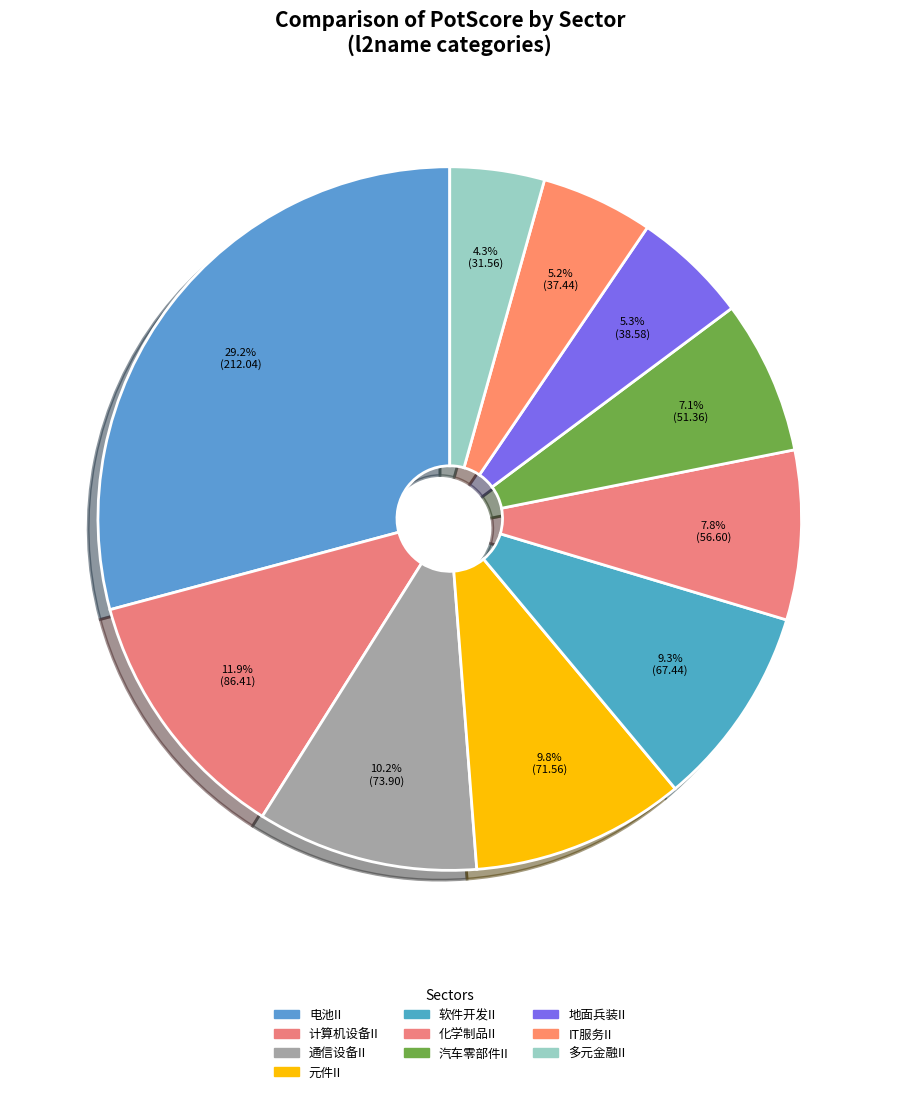

How many slices are in this pie chart?

10